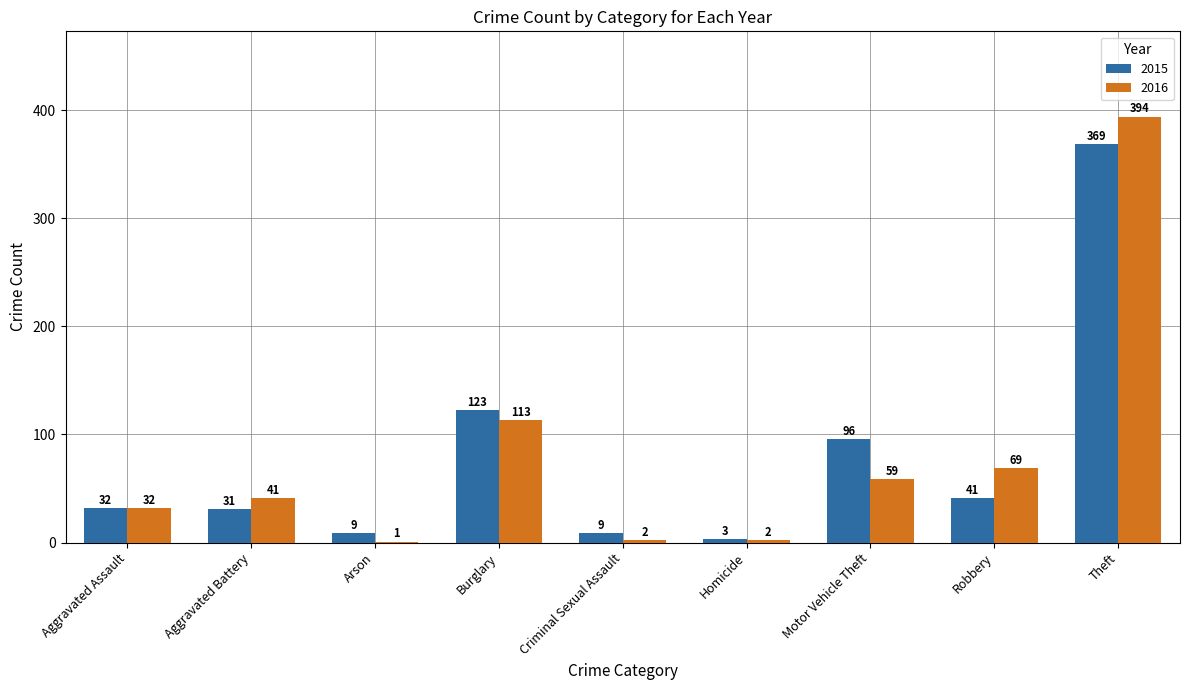

Which category has the highest value across all series?

Theft